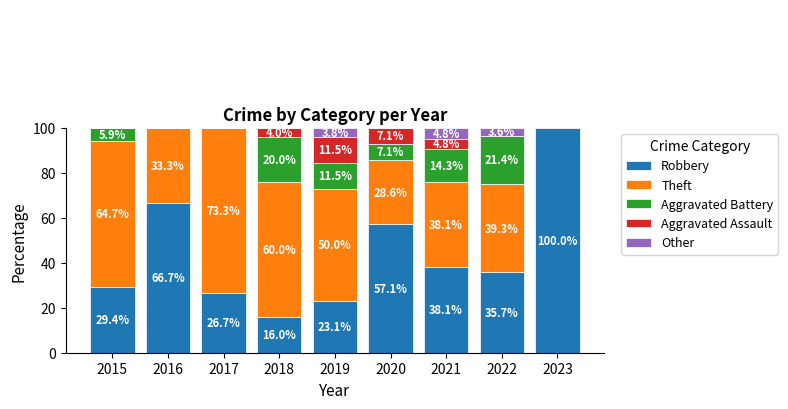

How many groups of bars are there?

9